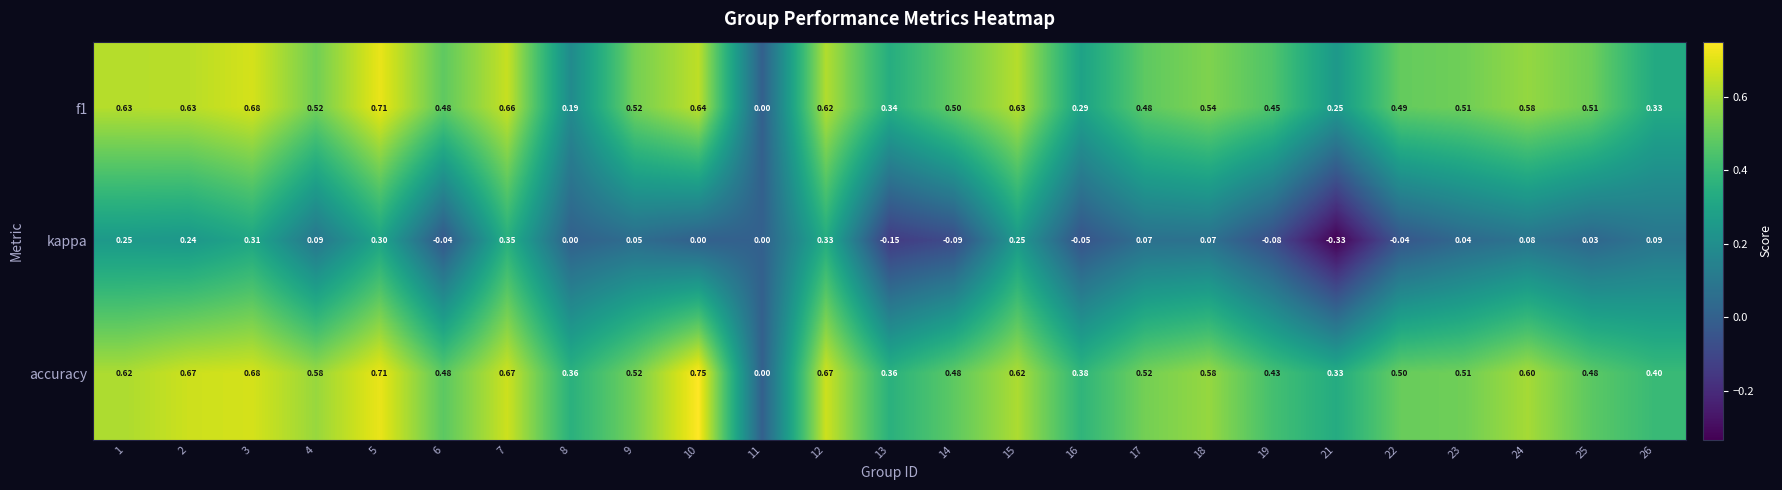

Is the value of accuracy at 8 greater than the value of f1 at 3?

No